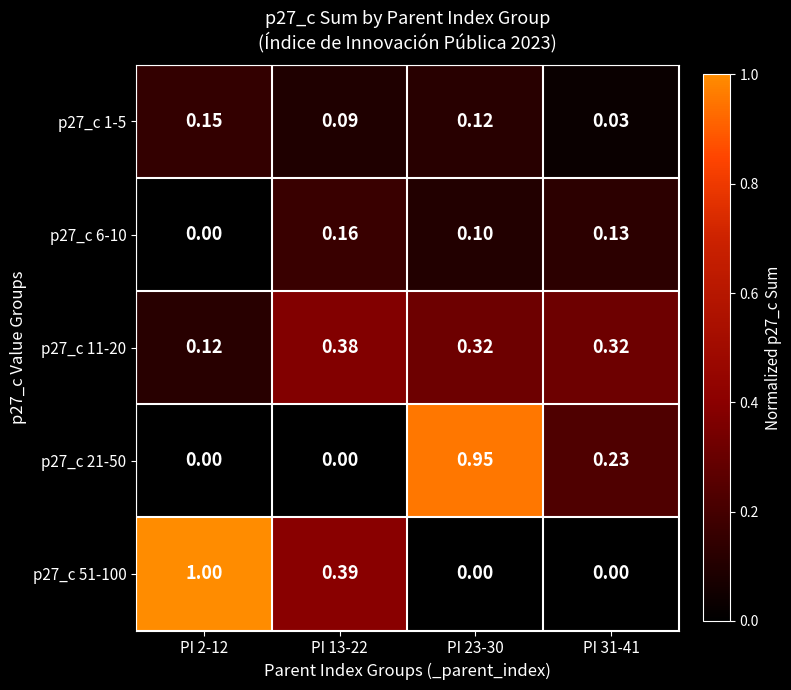

Is the value of p27_c 11-20 at PI 2-12 greater than the value of p27_c 51-100 at PI 13-22?

No